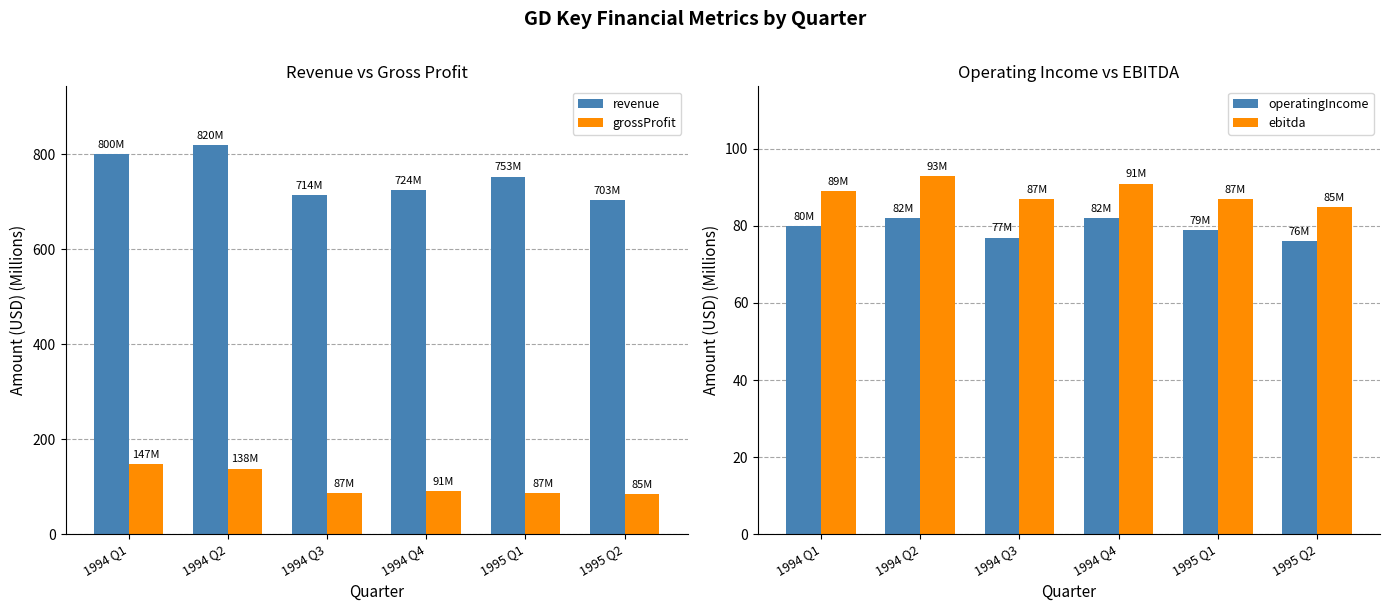

Where is revenue nearest to the value 761?

1995 Q1